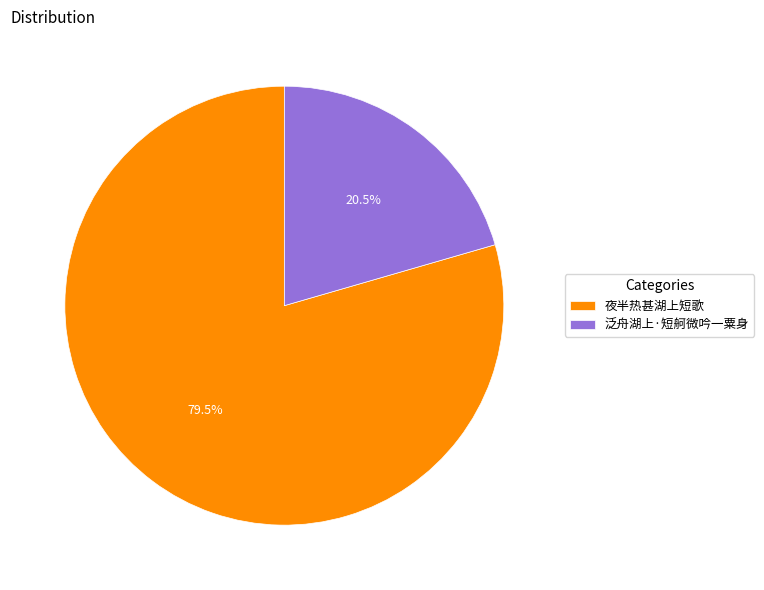

Rank the categories by value from lowest to highest.

泛舟湖上·短舸微吟一粟身, 夜半热甚湖上短歌